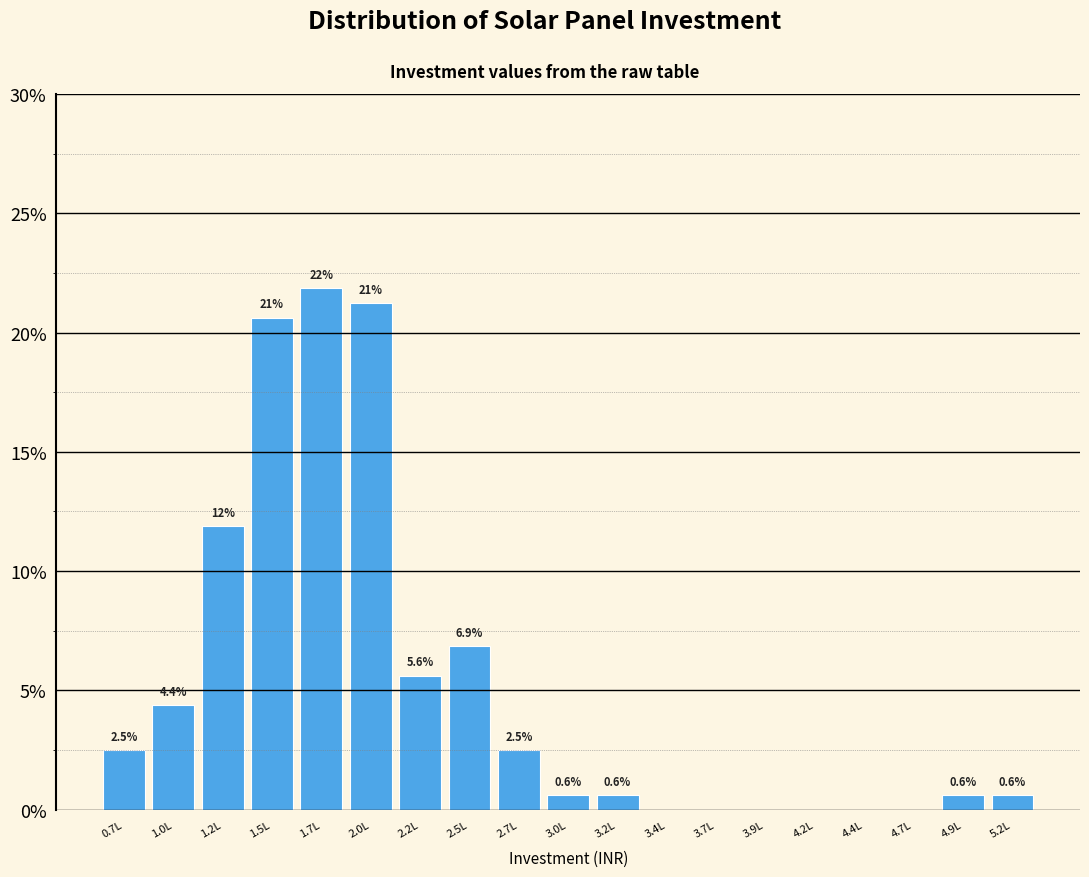

Between 4.9L and 1.7L, which is larger?

1.7L